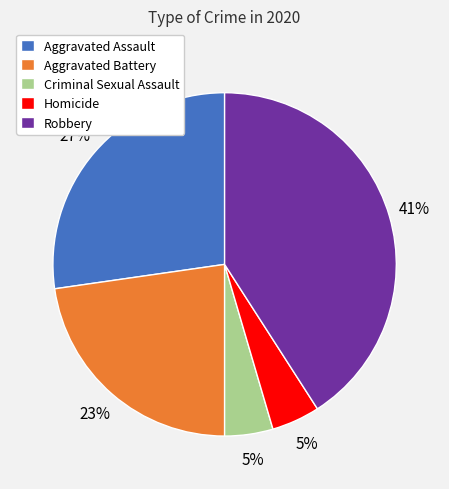

To the nearest percent, what is the average slice percentage?

20%